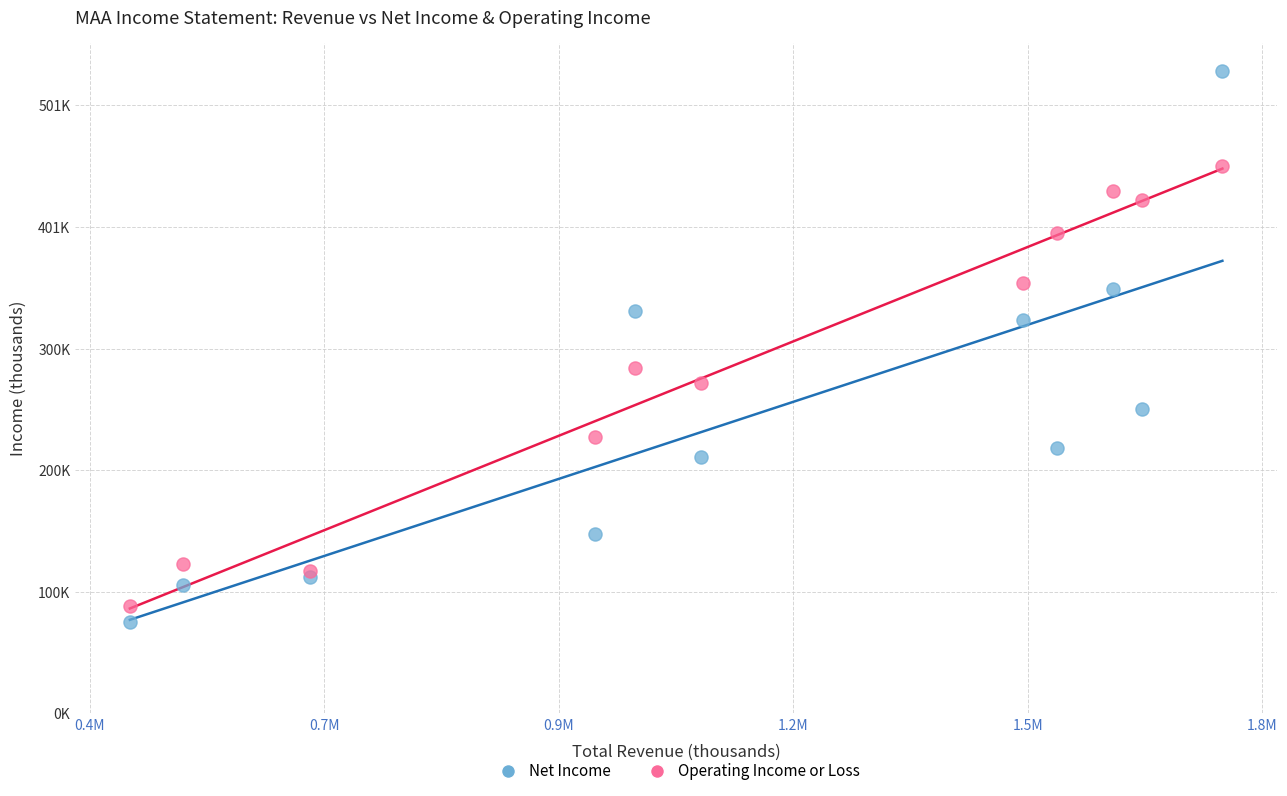

What are all the series names shown in the legend?

Net Income, Operating Income or Loss